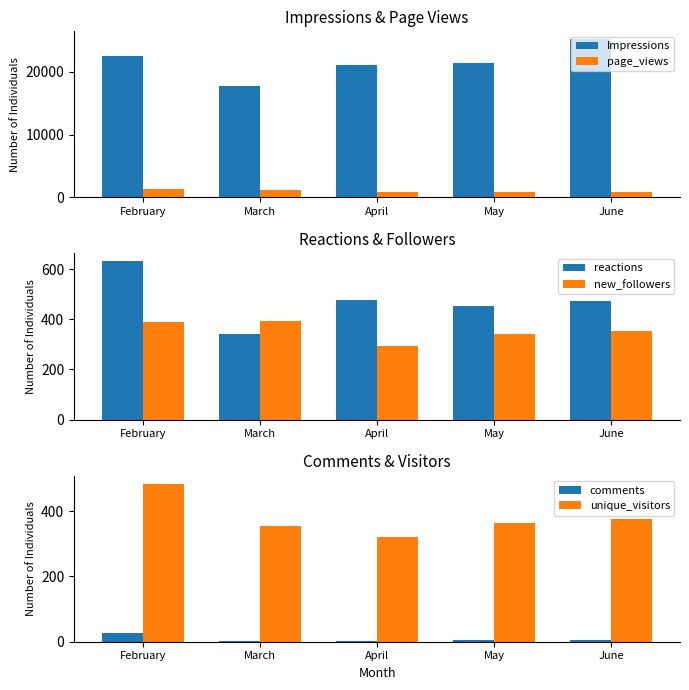

What is the difference between the maximum and minimum values in the unique_visitors series?

164